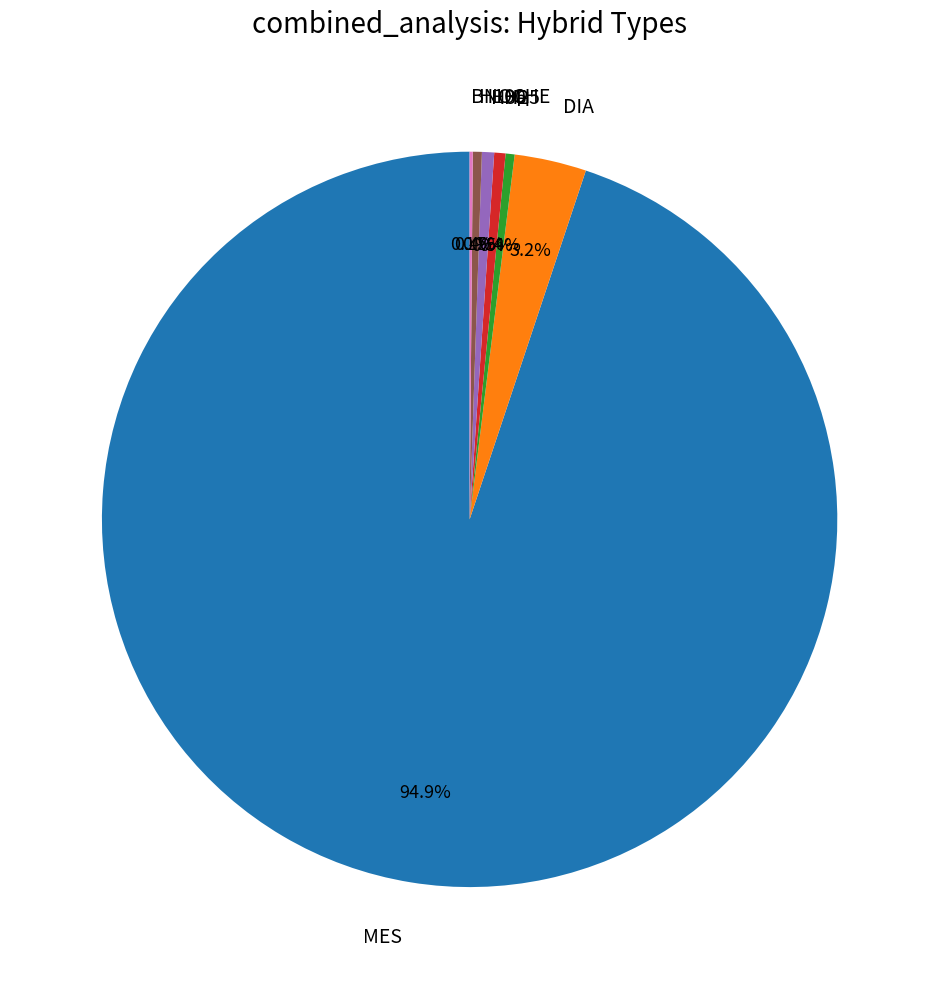

Which slice is the largest?

MES